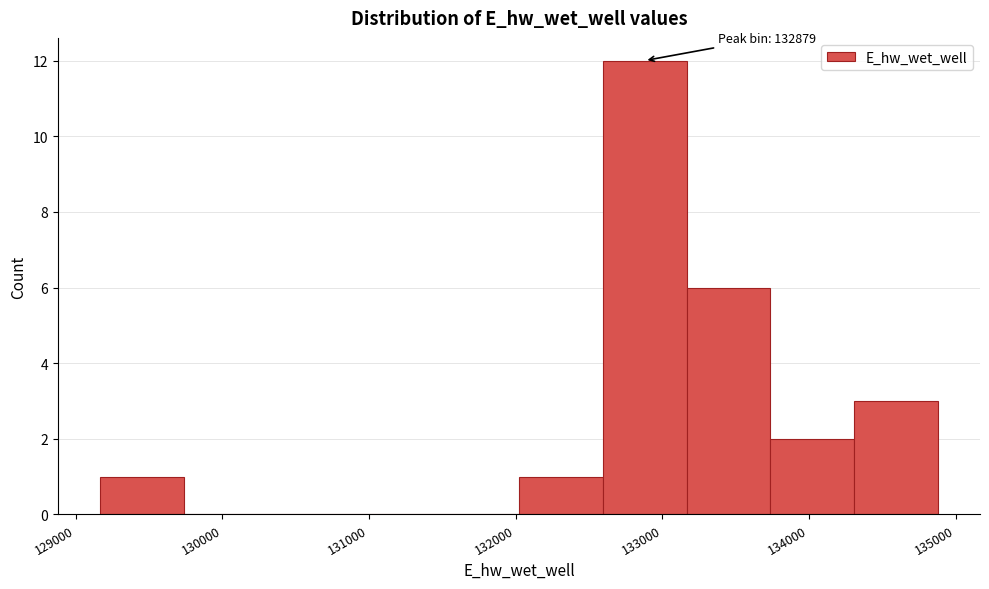

Over which range of the x-axis is the bar tallest?

132600 to 133200